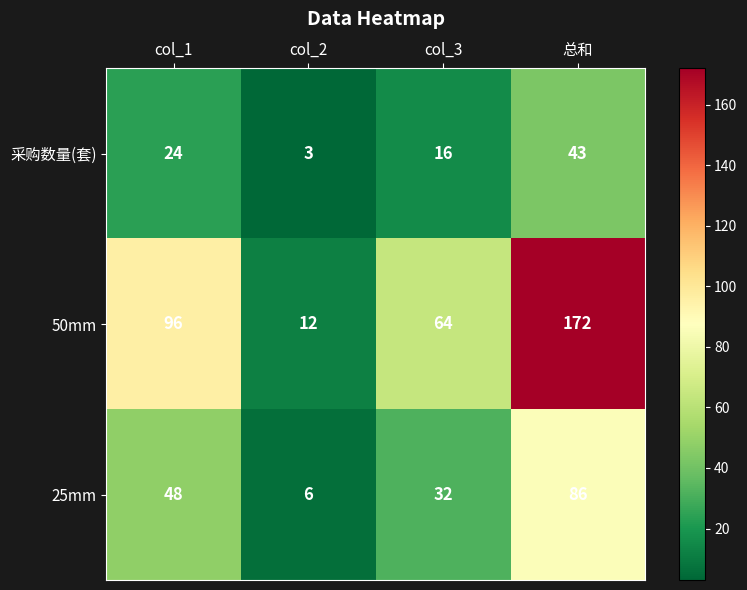

At which label is 采购数量(套) closest to 23?

col_1